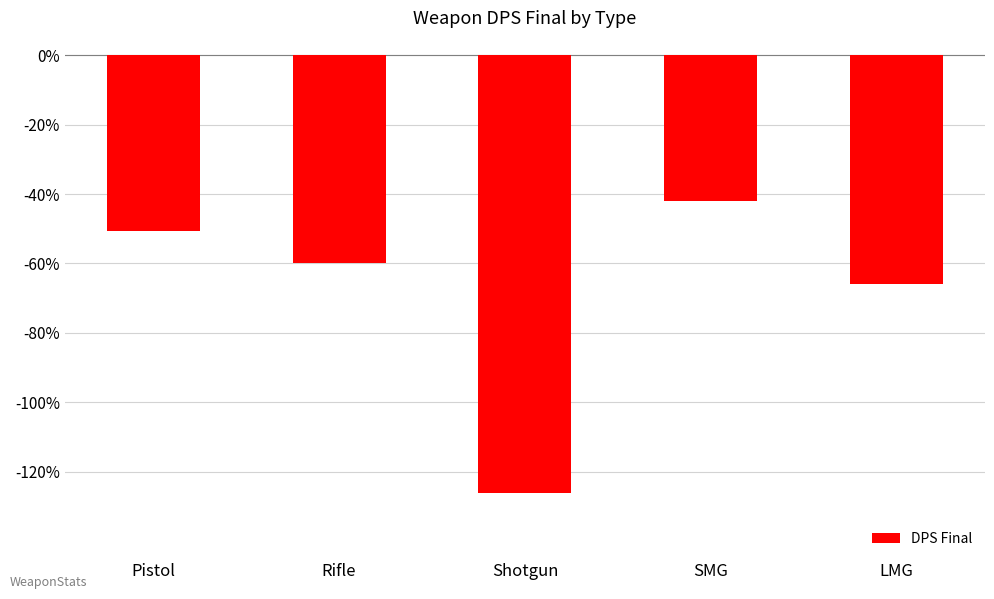

Where does the data first go above -60?

Pistol